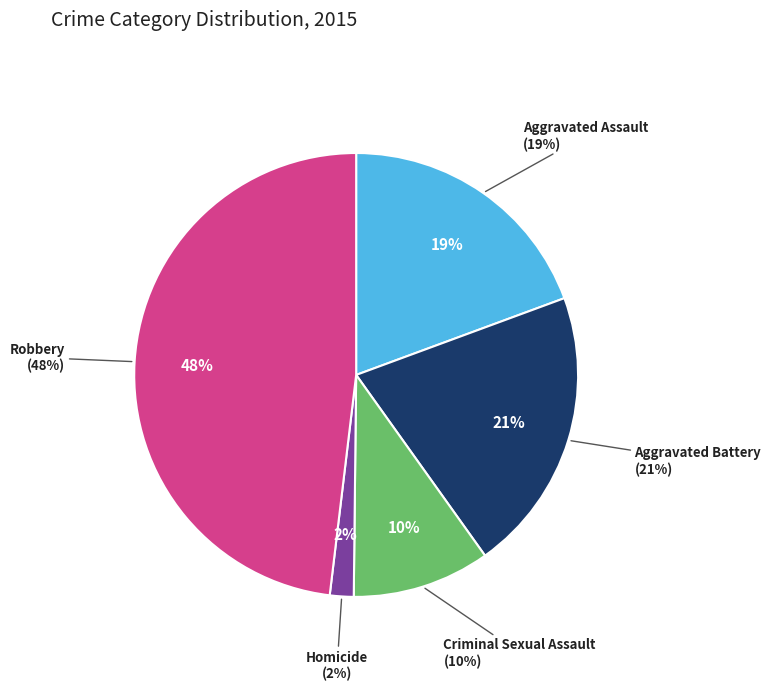

What percentage do Aggravated Assault and Robbery together represent?

67.5%